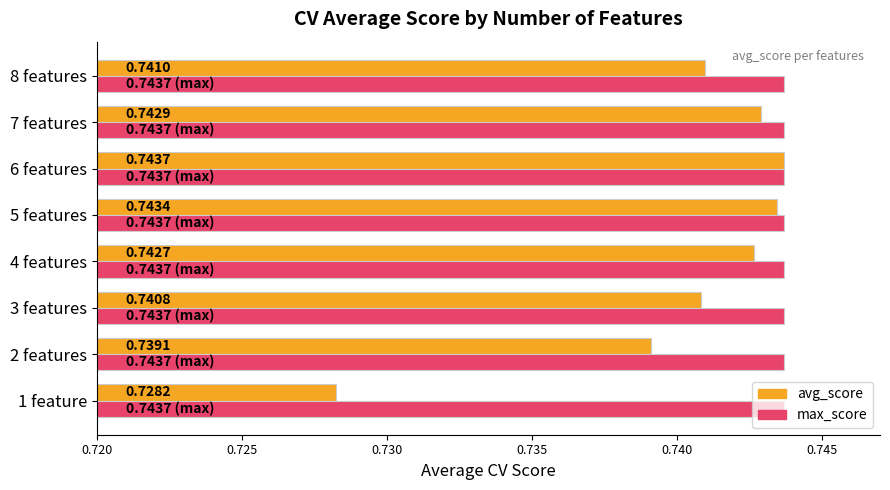

Which category has the lowest value across all series?

1 feature